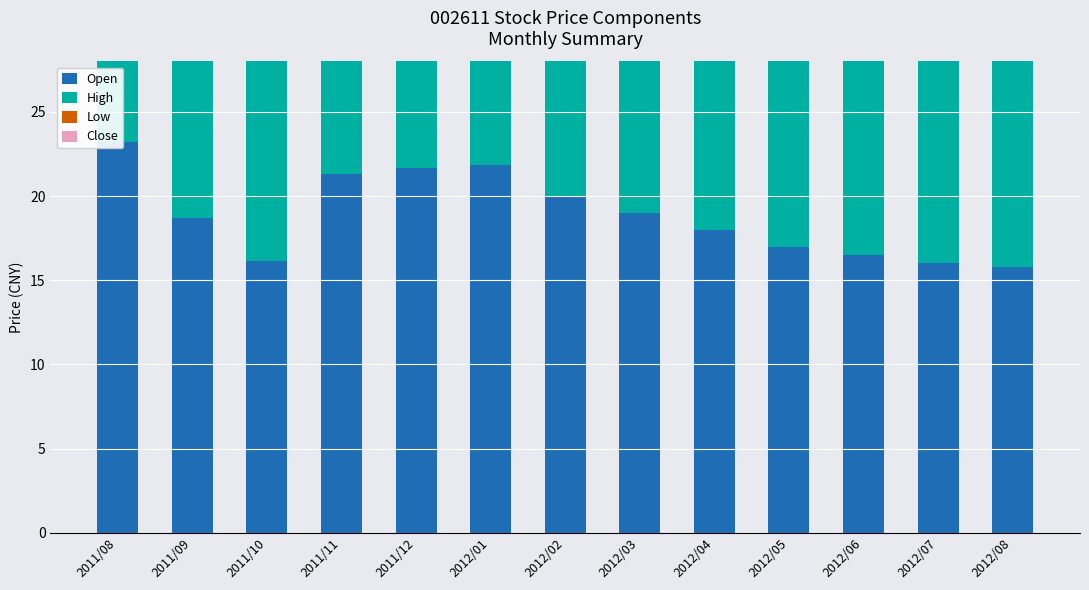

Which category has the highest value in the Low series?

2011/08